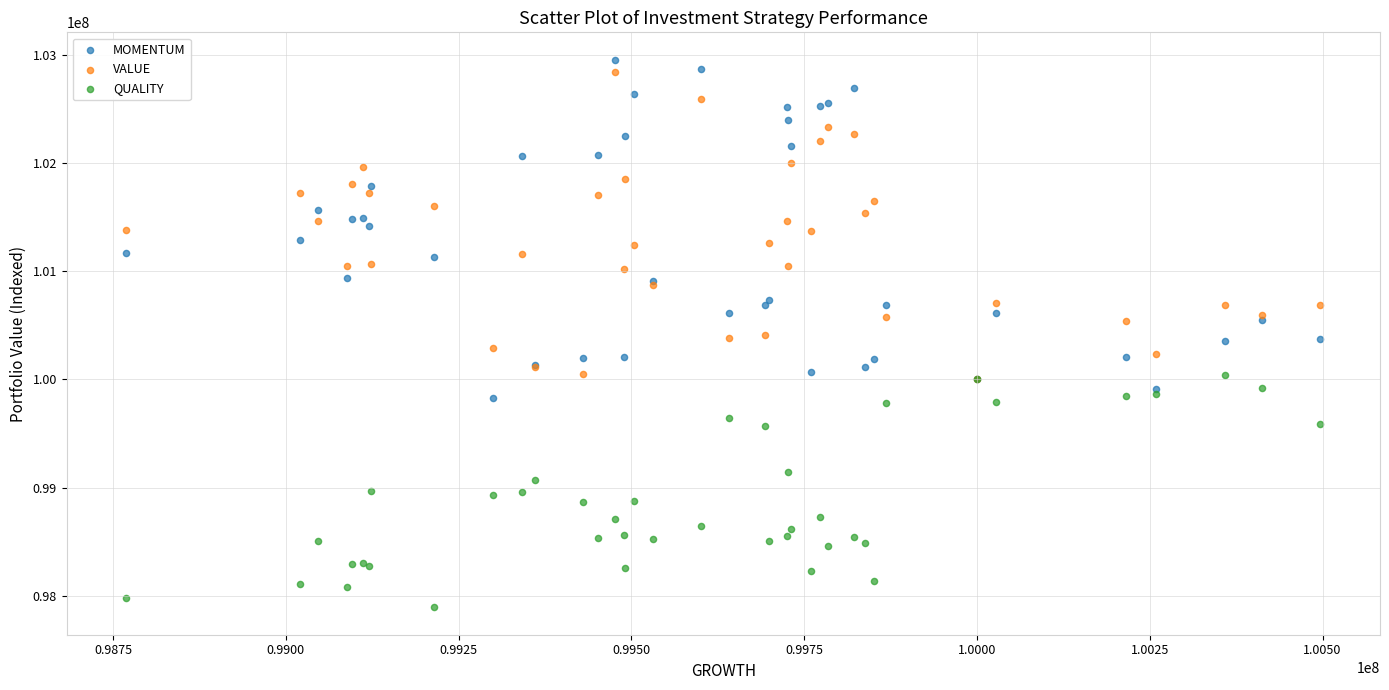

Which series reaches the maximum Y coordinate?

MOMENTUM